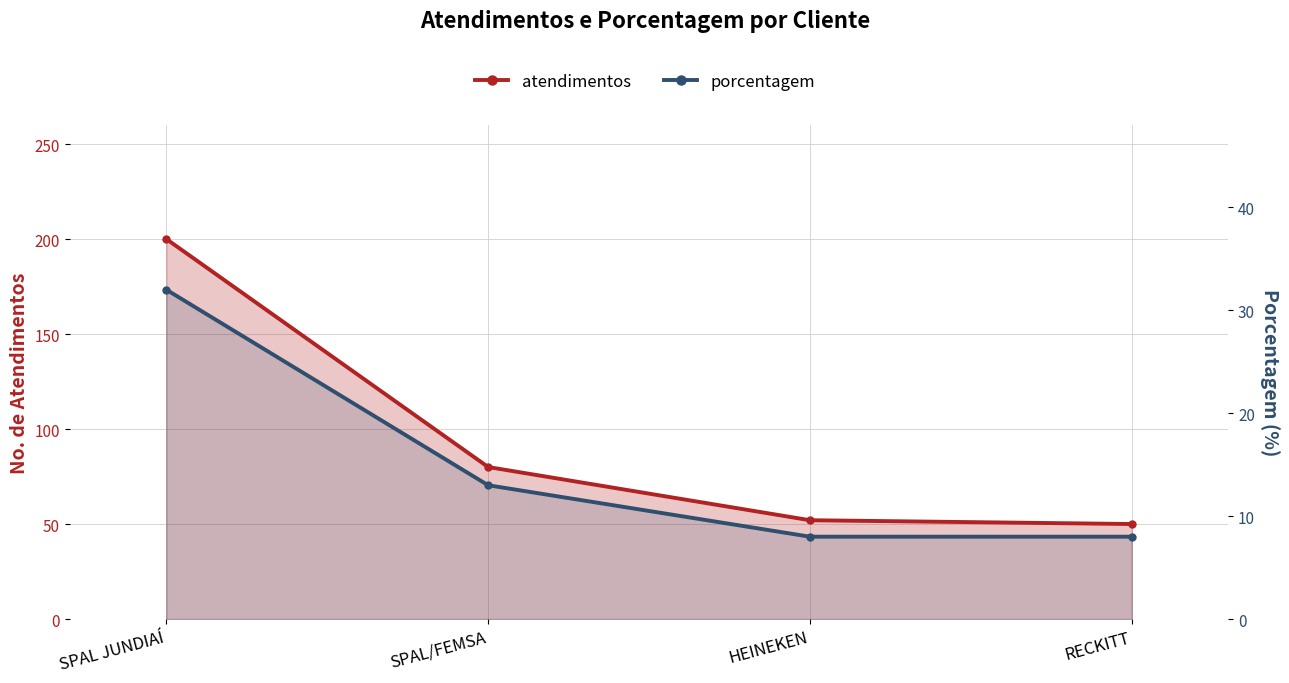

What is the average value of the atendimentos series?

96